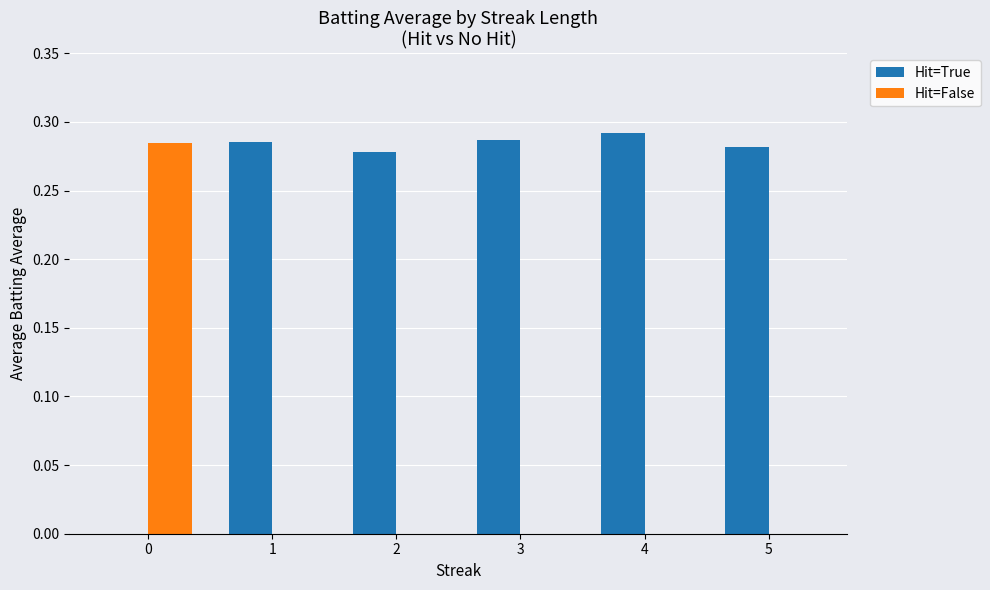

What are all the series names shown in the legend?

Hit=True, Hit=False